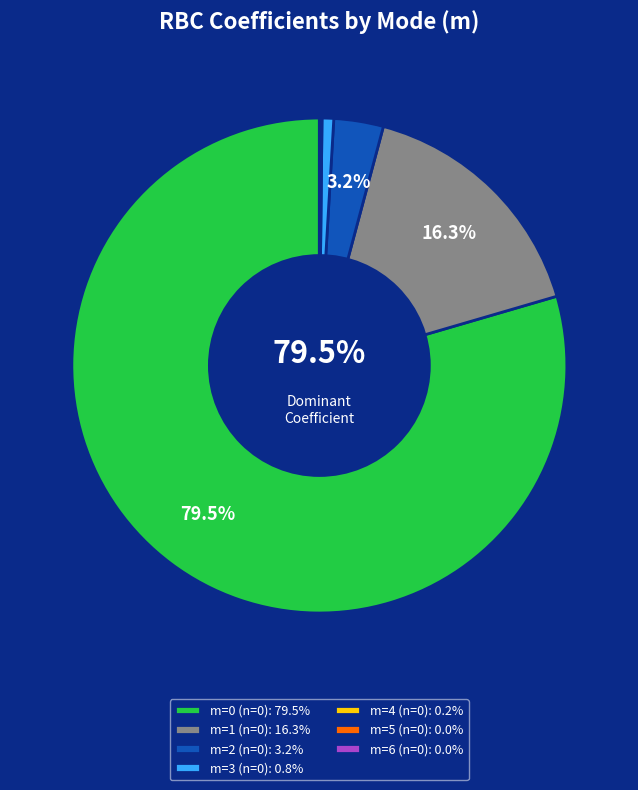

Is there any slice that represents more than half of the pie?

Yes